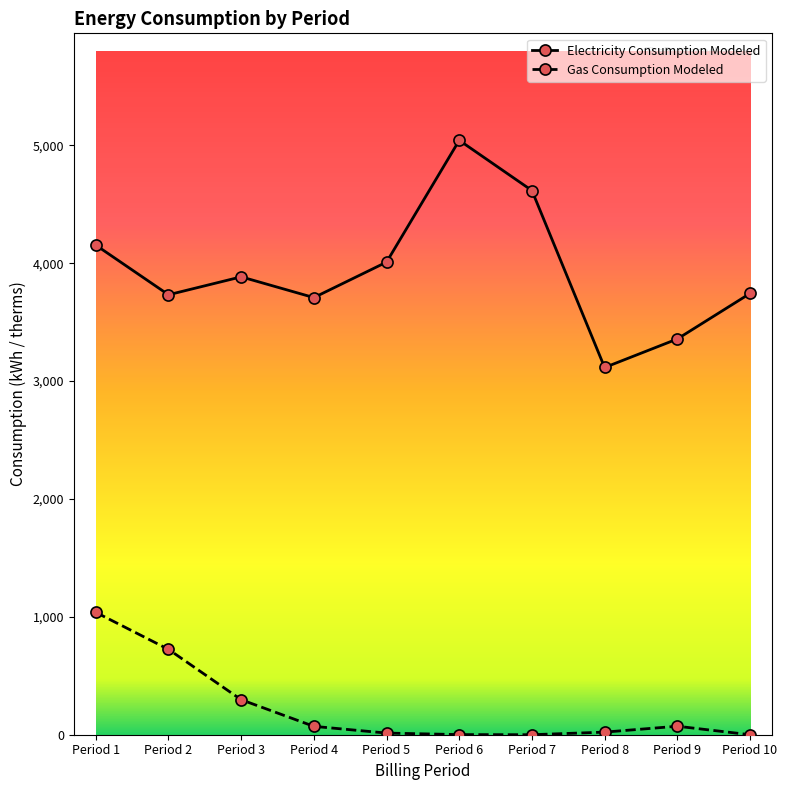

What is the difference between the maximum and minimum values in the Gas Consumption Modeled series?

1038